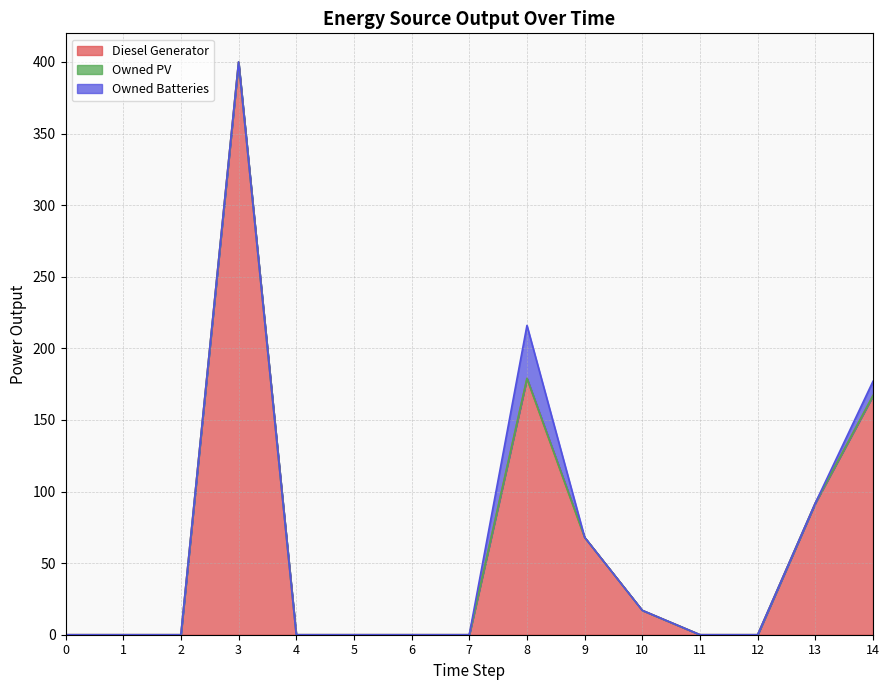

What is the total value across all series at 3?

400